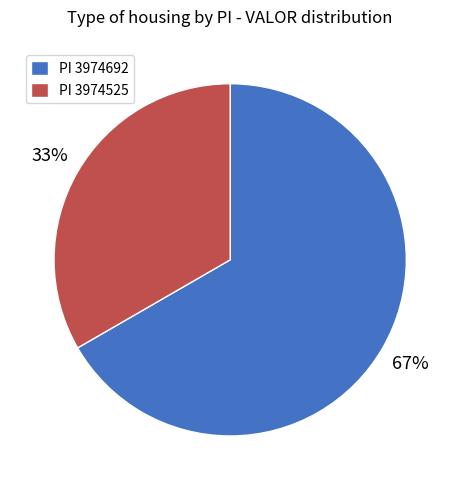

To the nearest percent, what portion does PI 3974692 represent?

67%